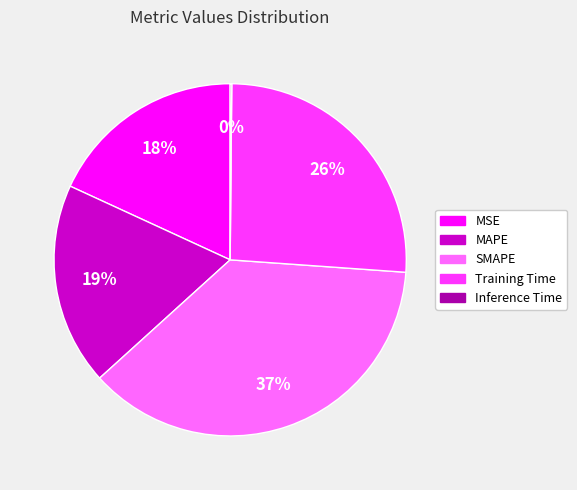

Which category has the biggest portion of the pie?

SMAPE